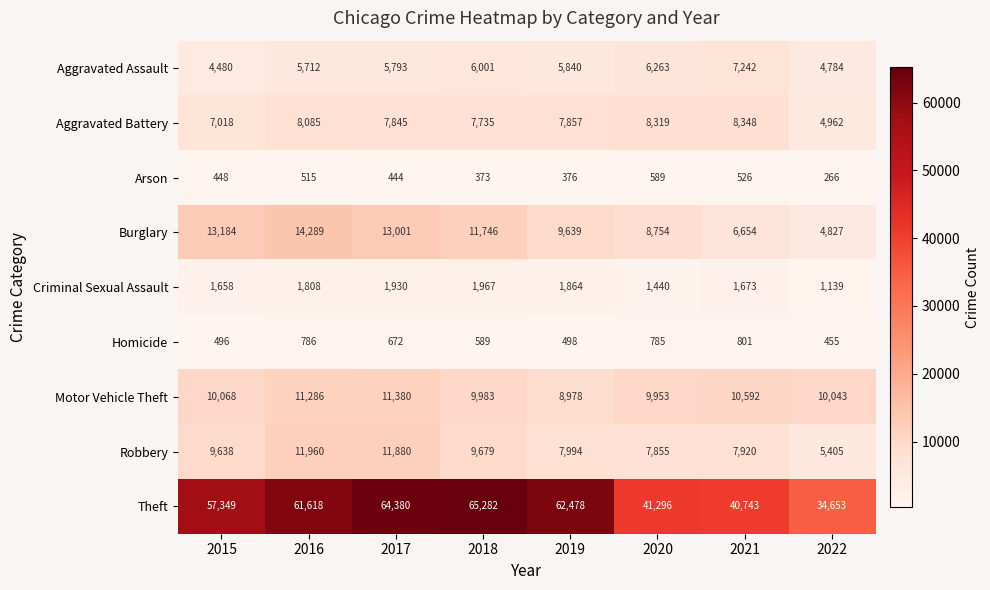

Rank the series by their maximum value, from highest to lowest.

Theft, Burglary, Robbery, Motor Vehicle Theft, Aggravated Battery, Aggravated Assault, Criminal Sexual Assault, Homicide, Arson